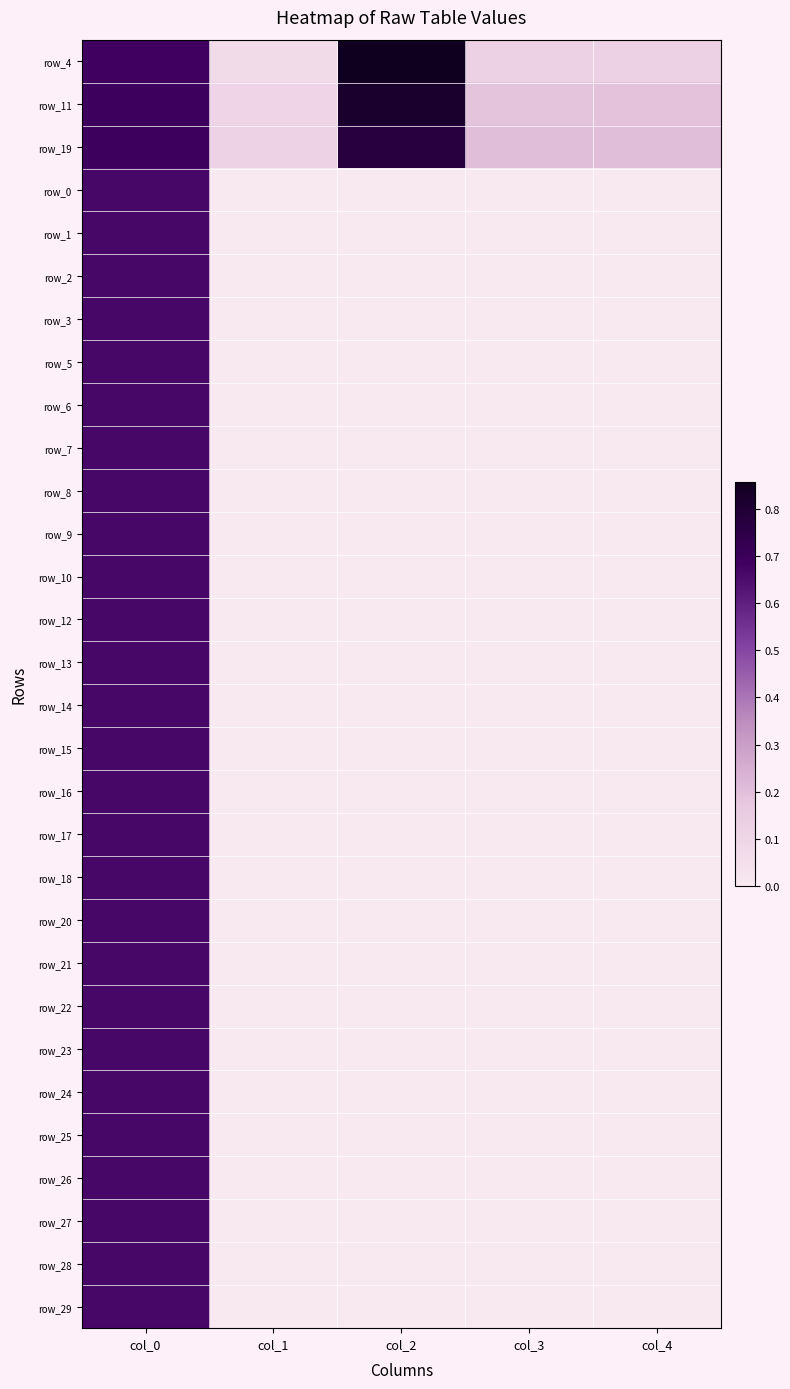

At which category is the sum across all series the highest?

col_0